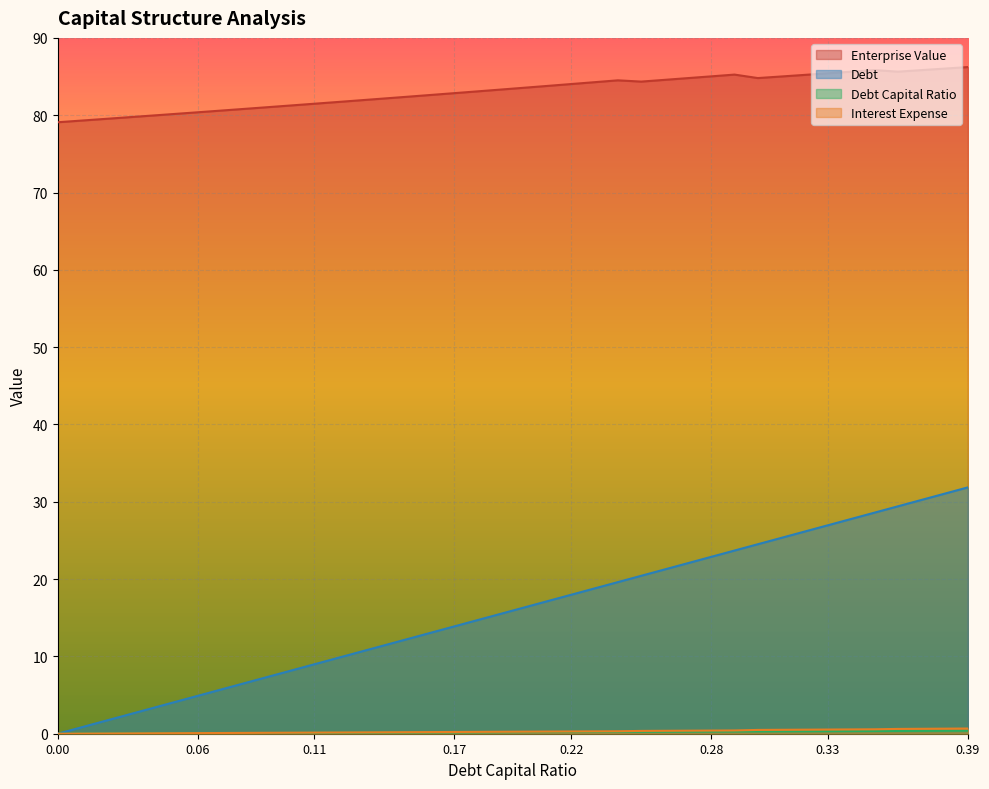

Which series changed the most between 0.0 and 0.22?

debt_capital